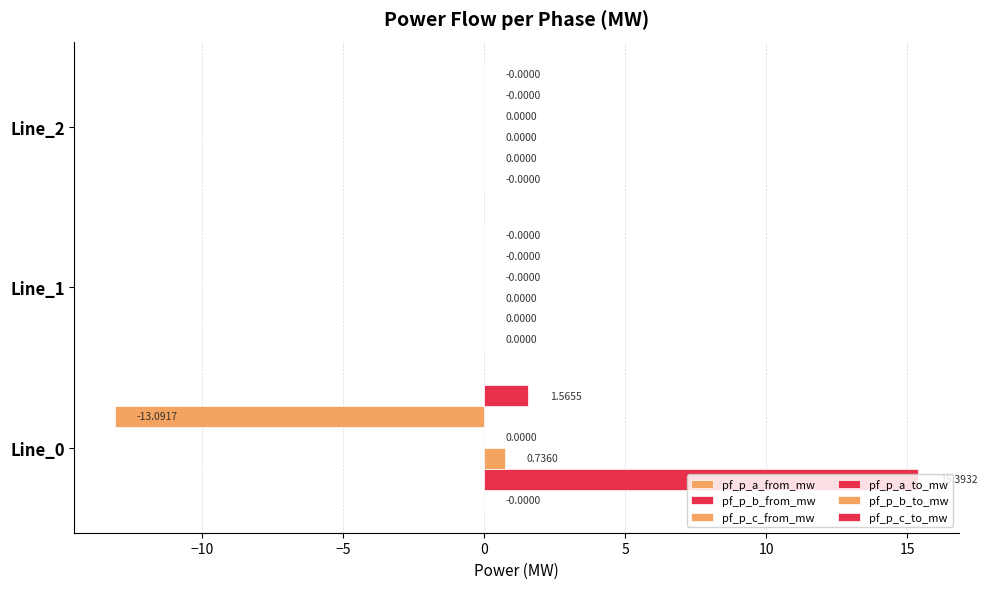

Rank the series by their maximum value, from lowest to highest.

pf_p_b_to_mw, pf_p_a_from_mw, pf_p_a_to_mw, pf_p_c_from_mw, pf_p_c_to_mw, pf_p_b_from_mw